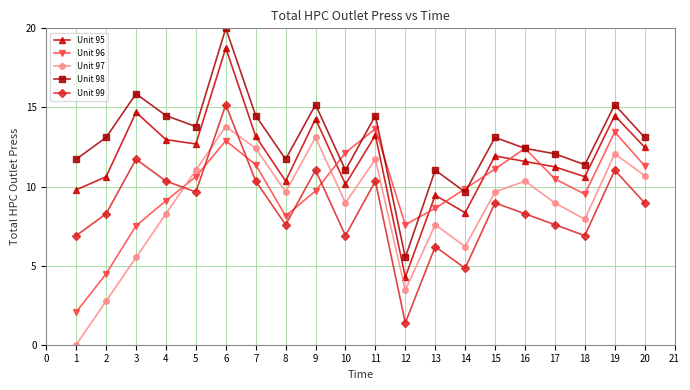

What is the value of the Unit 98 point at the 9th from the left?

15.2